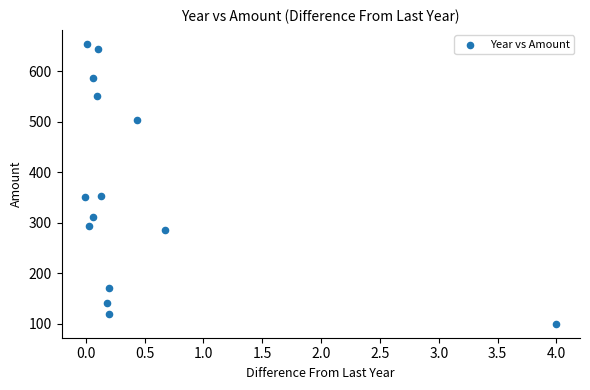

What is the range of Y values (max minus min)?

553.9